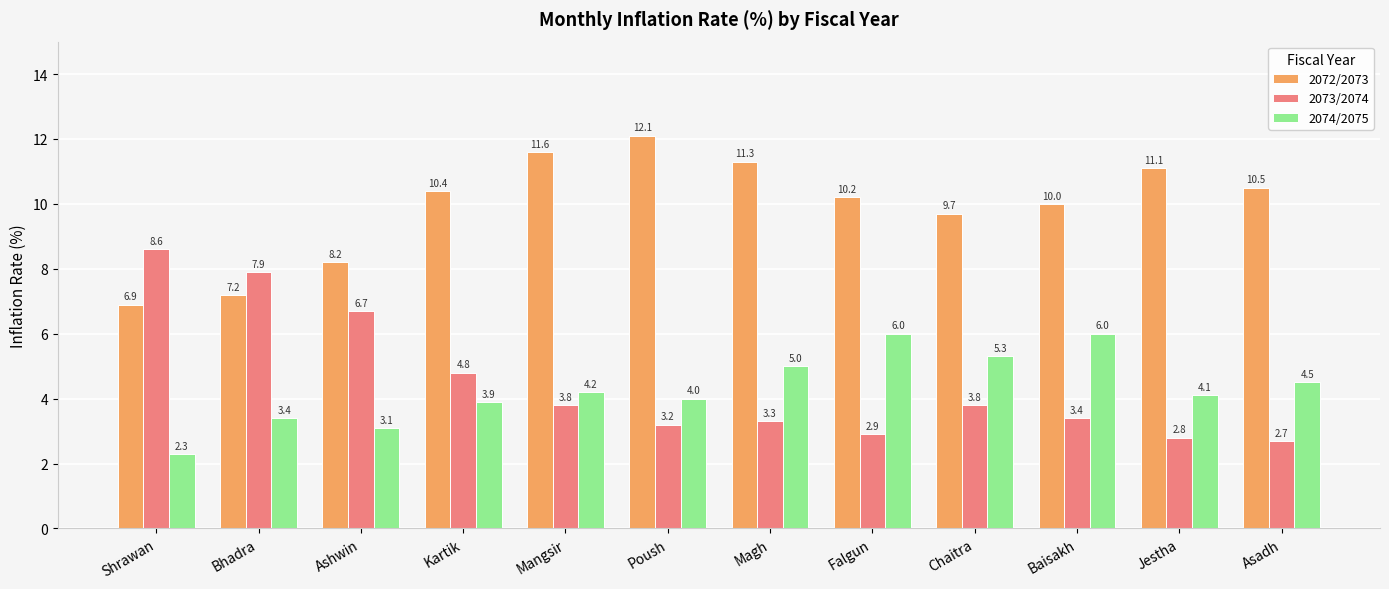

What position from the right is Asadh?

1